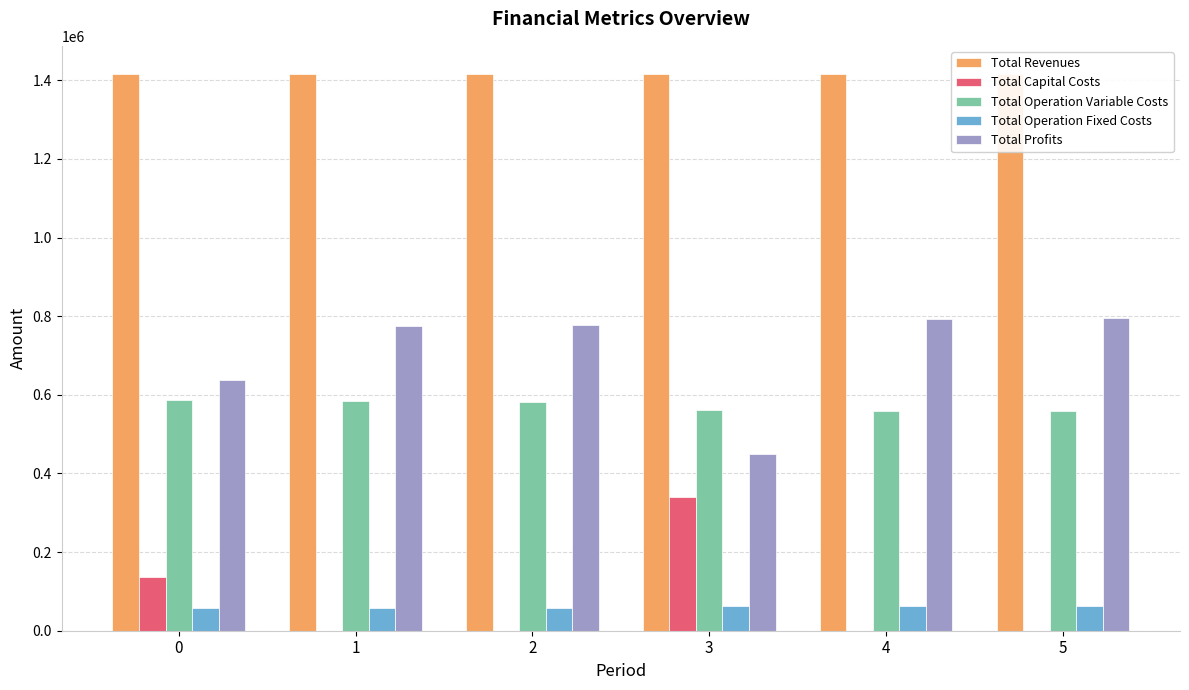

True or false: Total Capital Costs has a value of 341248.0 at 3.

True